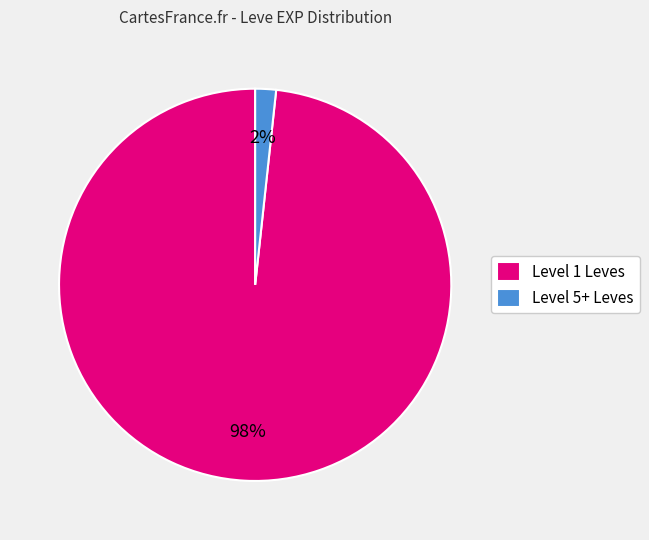

Does any single category account for the majority?

Yes